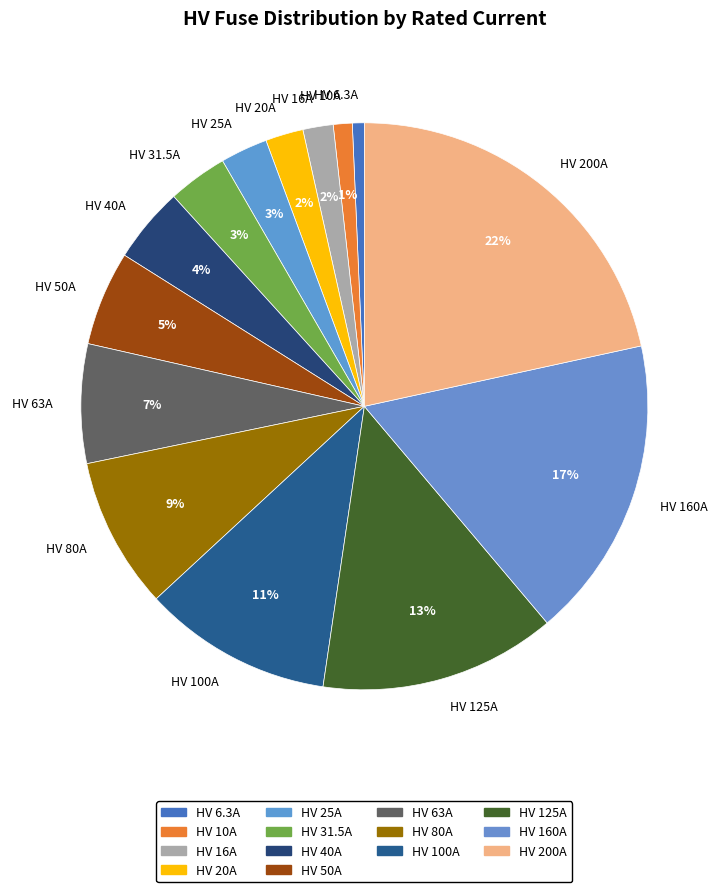

To the nearest percent, what percentage of the pie is HV 20A?

2%